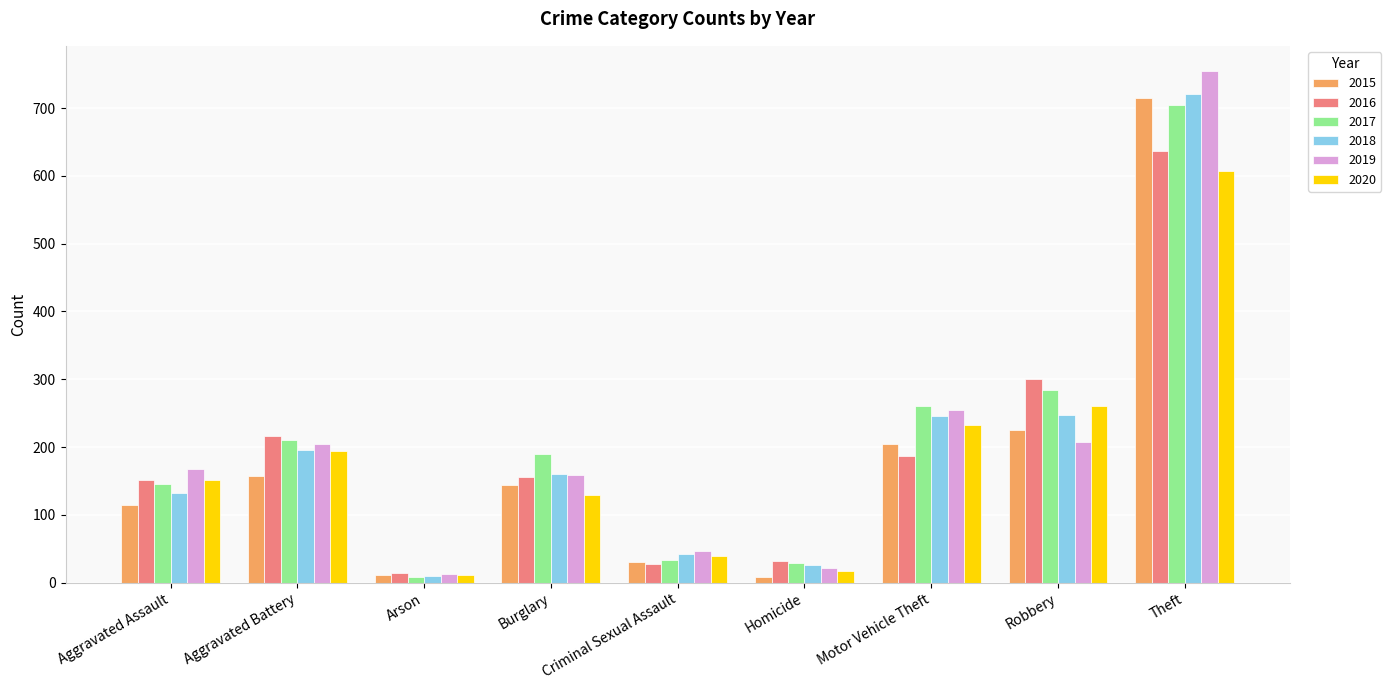

At which label does 2019 reach its peak?

Theft